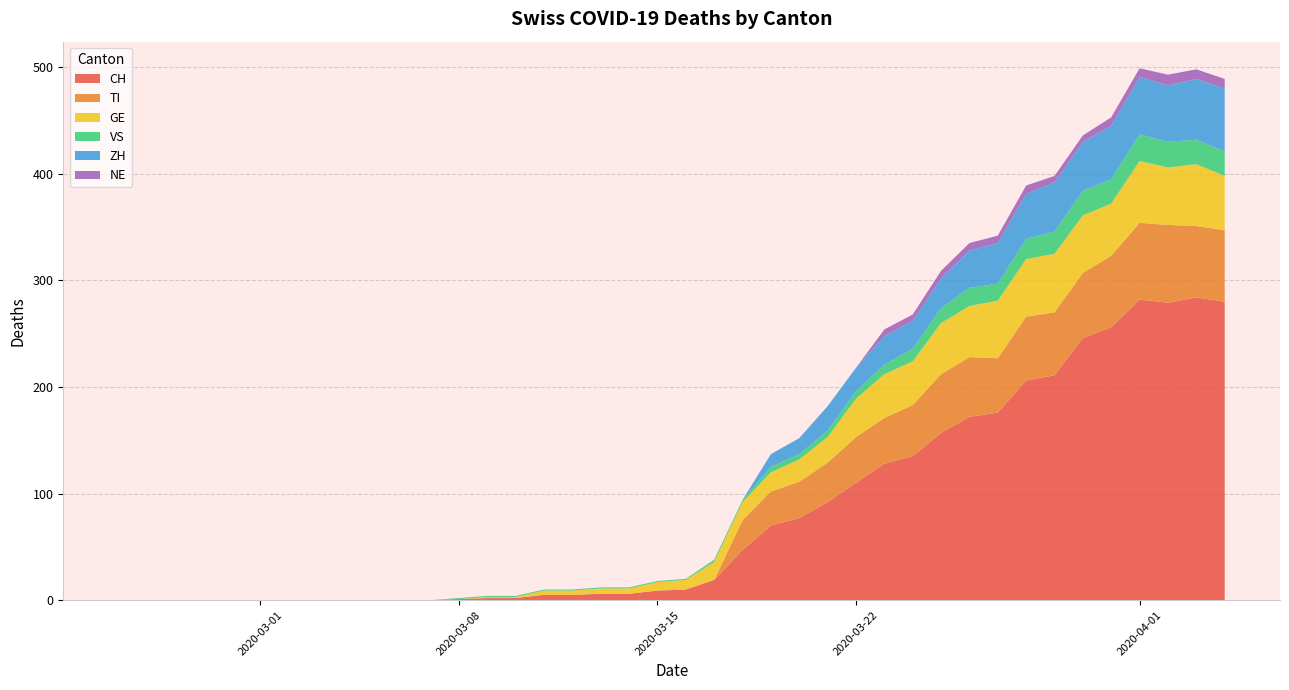

What is the highest value of the CH series?

284